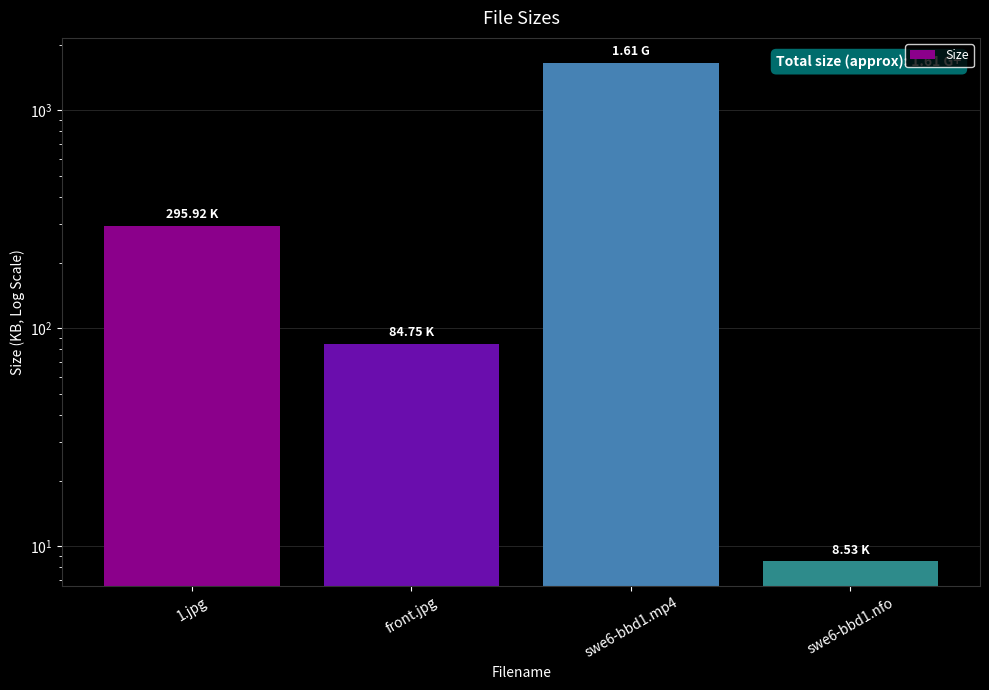

What is the difference between the maximum and second lowest values?

1563.9